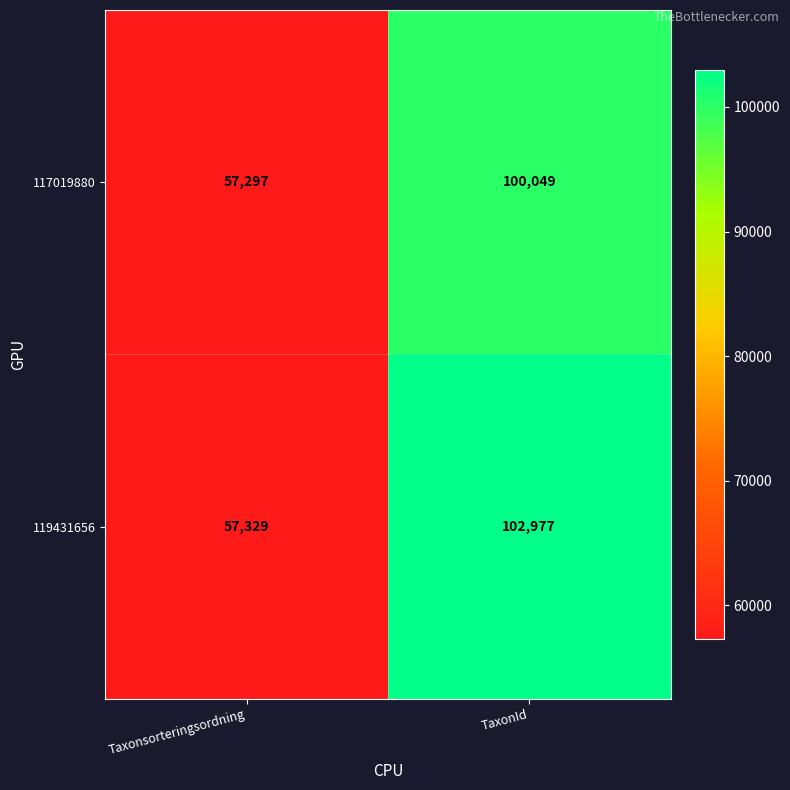

List the series in order of their peak value, highest first.

119431656, 117019880